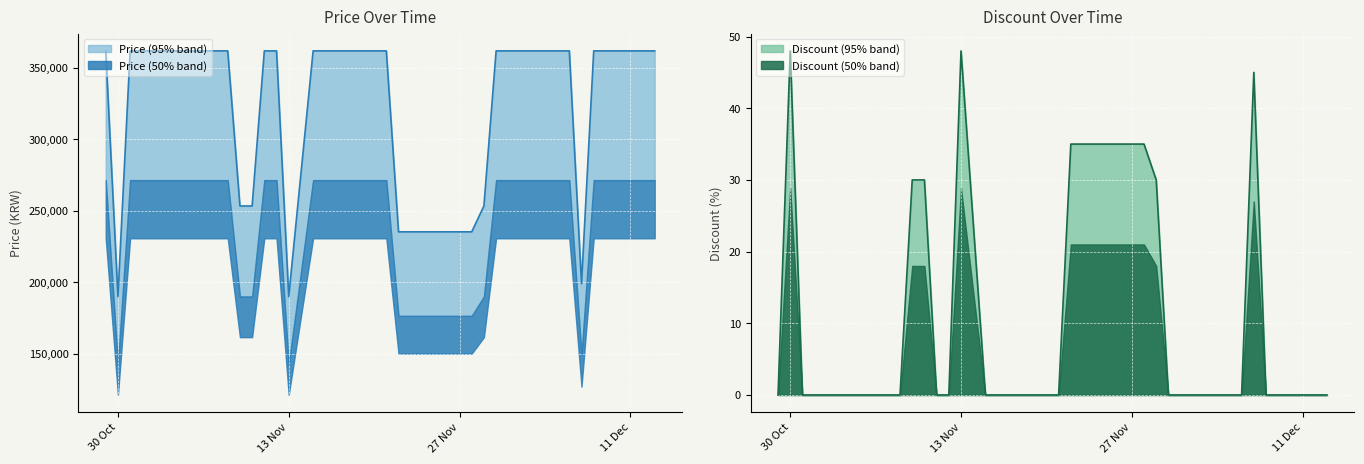

Where is Price nearest to the value 275950?

2023-11-09